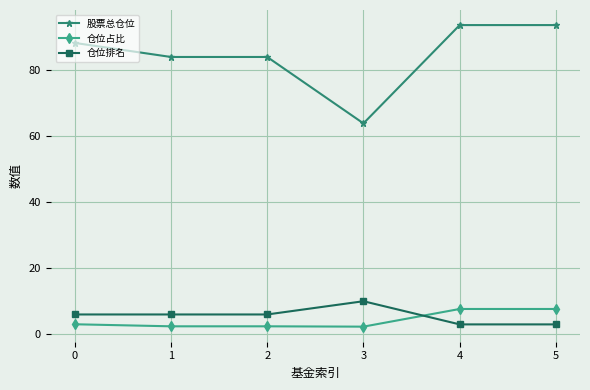

True or false: 股票总仓位 has more than 2 interior local peaks.

False